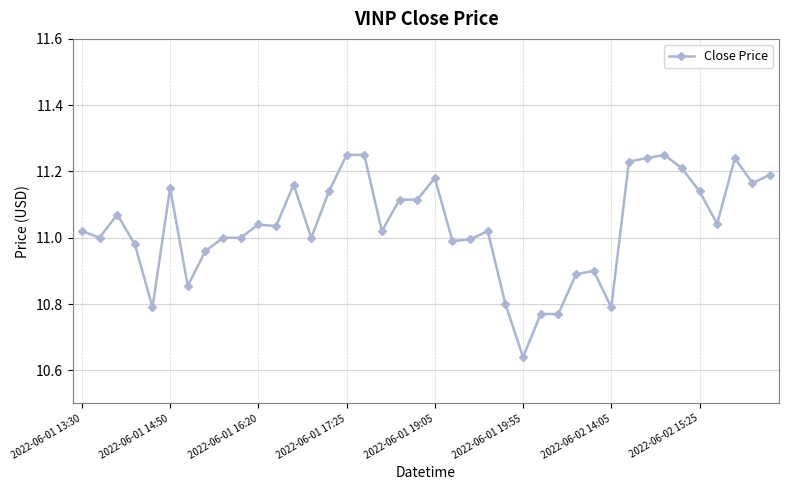

Does the chart display data point markers on the line(s)?

Yes